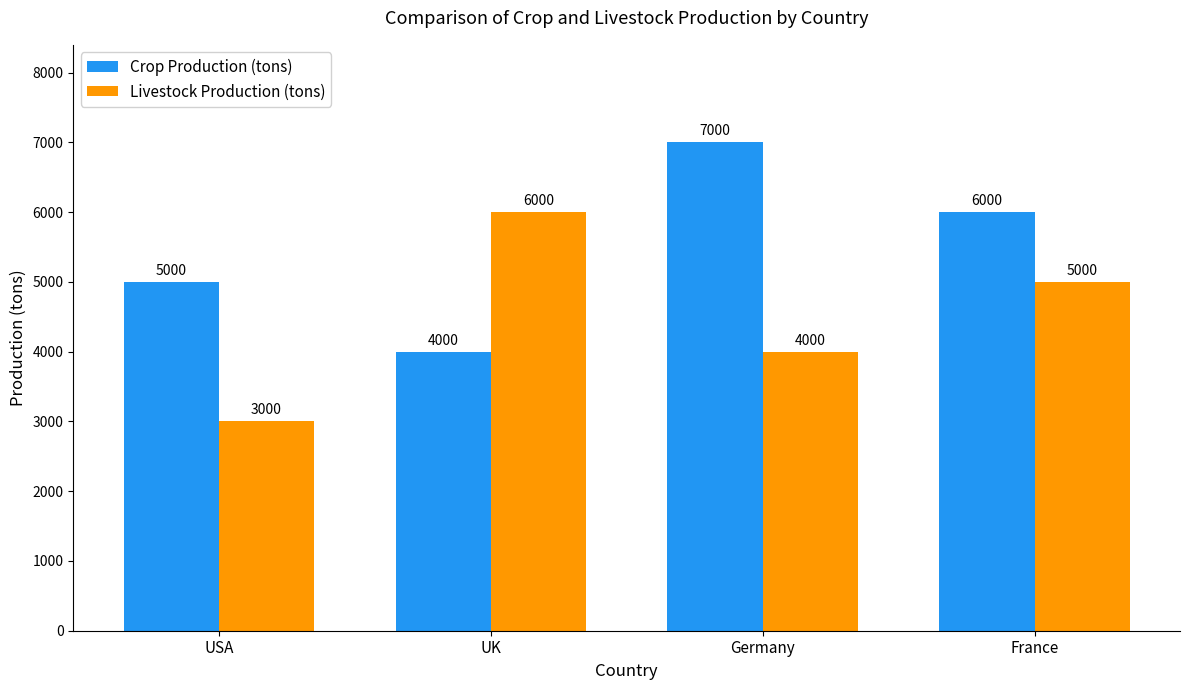

Between USA and UK, which series saw the biggest shift?

Livestock Production (tons)